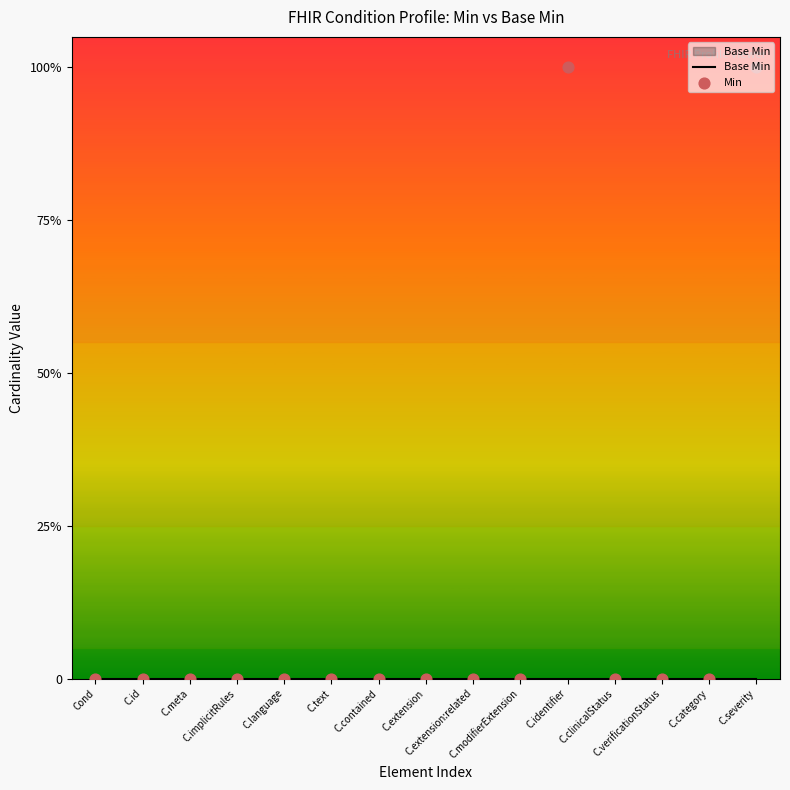

Which series has the largest total across all categories?

Min